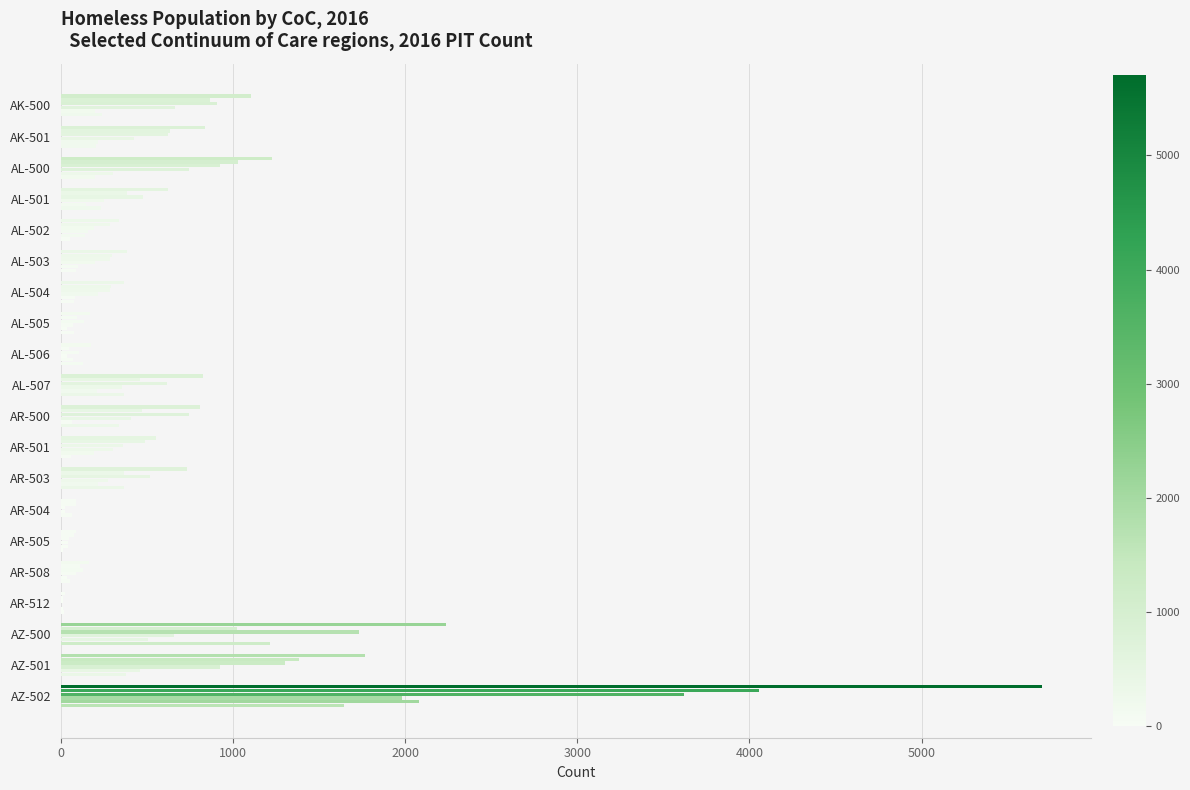

How many series are shown in this chart?

6